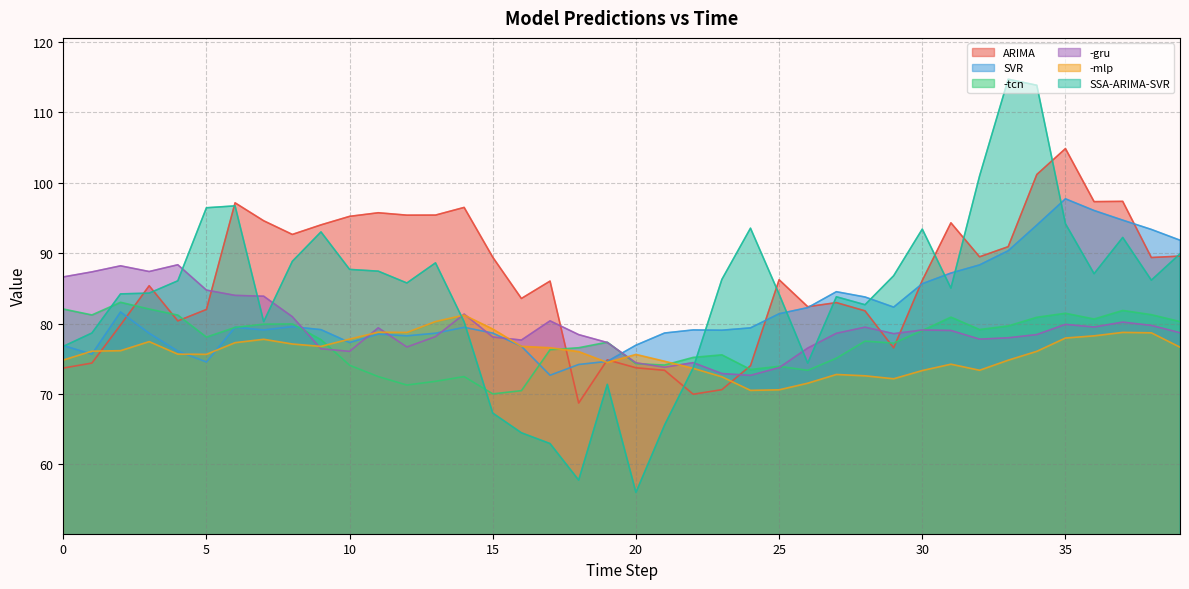

At which label does SVR reach its peak?

35